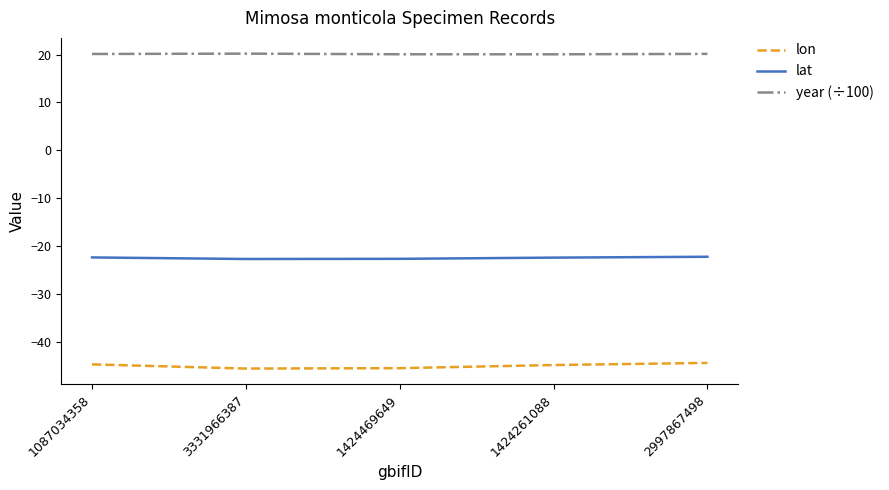

Does the chart have visible grid lines?

No